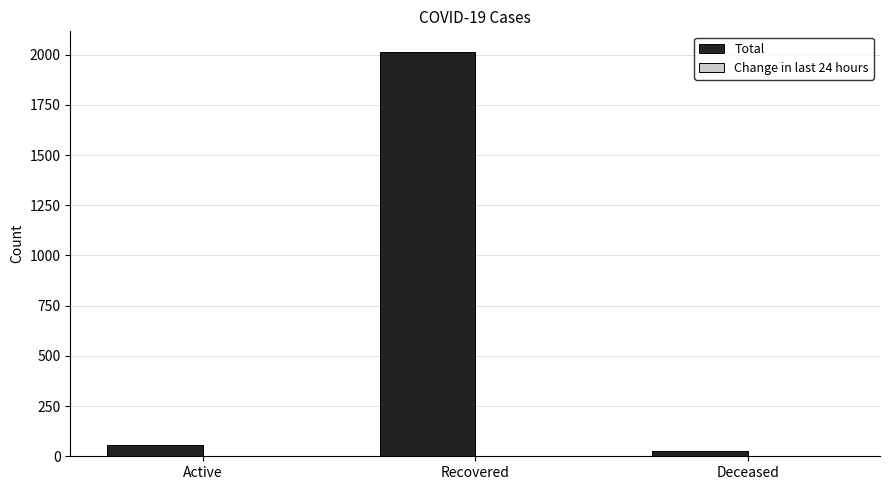

Which has a higher value, Active or Recovered?

Recovered